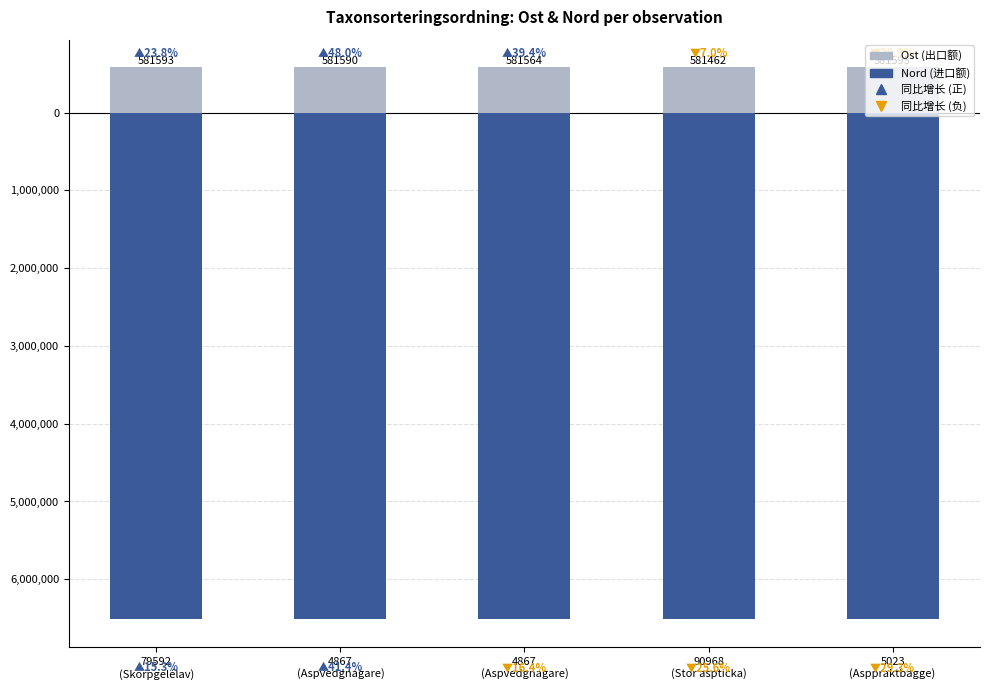

What is the label of the 1st bar from the left?

79592
(Skorpgelélav)